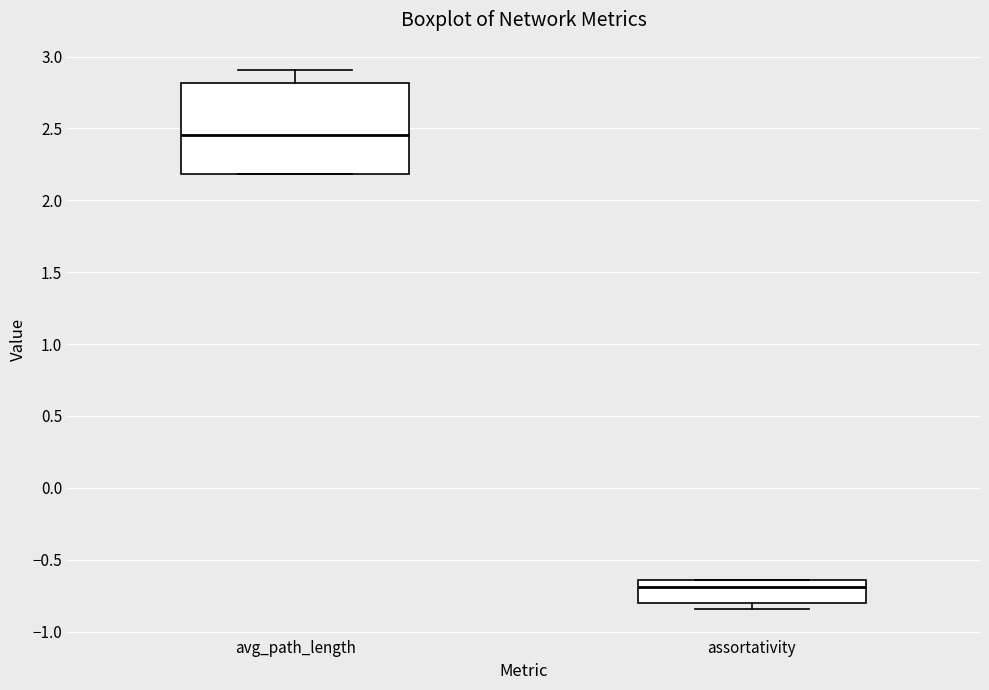

Which box is the tallest, from its lower edge to its upper edge?

avg_path_length